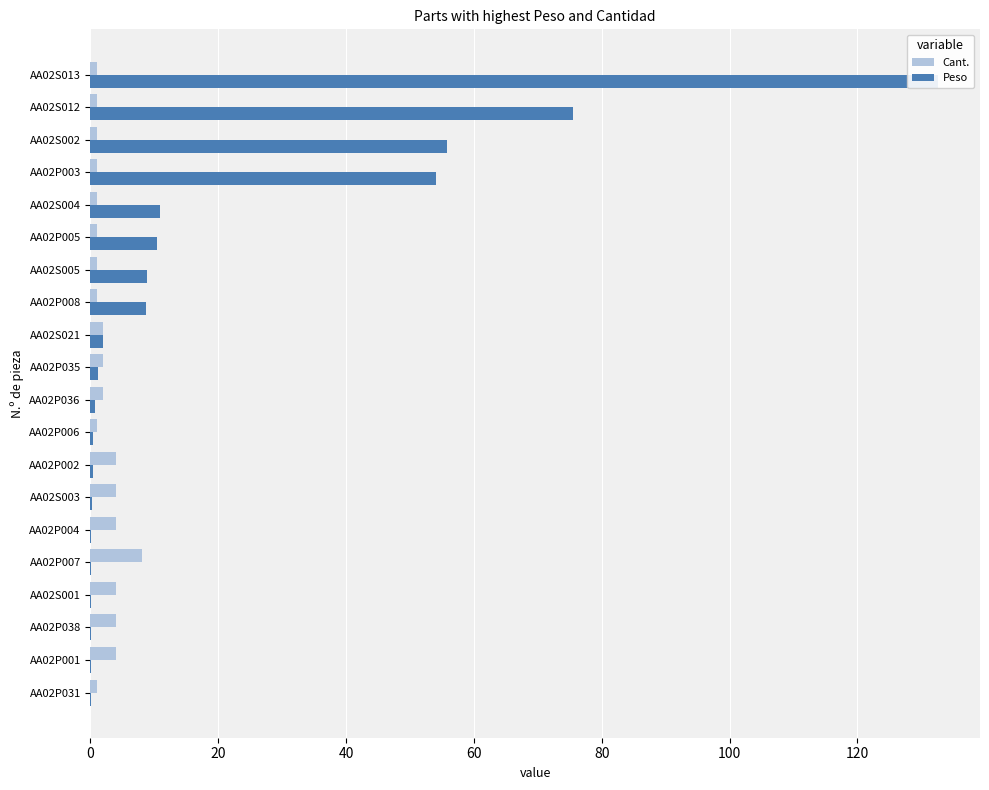

What is the value of the Cant. bar at the 13th from the left?

1.0